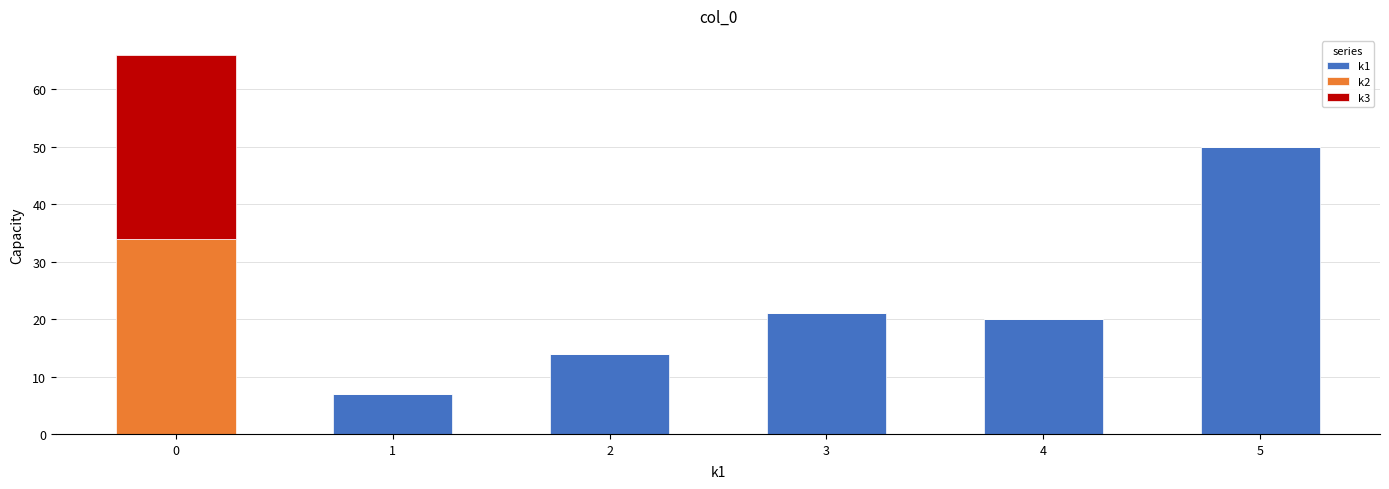

What is the sum of all k1 values?

112